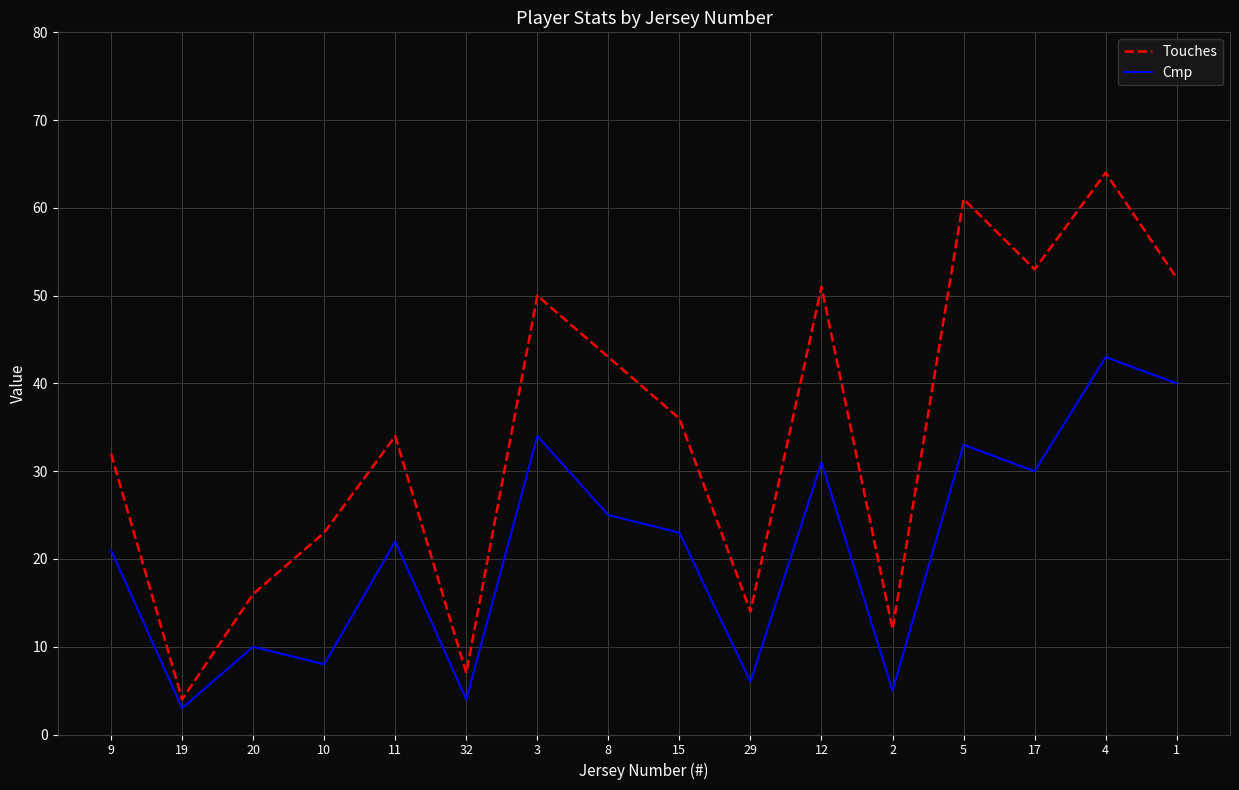

Rank the series at 11 from highest to lowest value.

Touches, Cmp